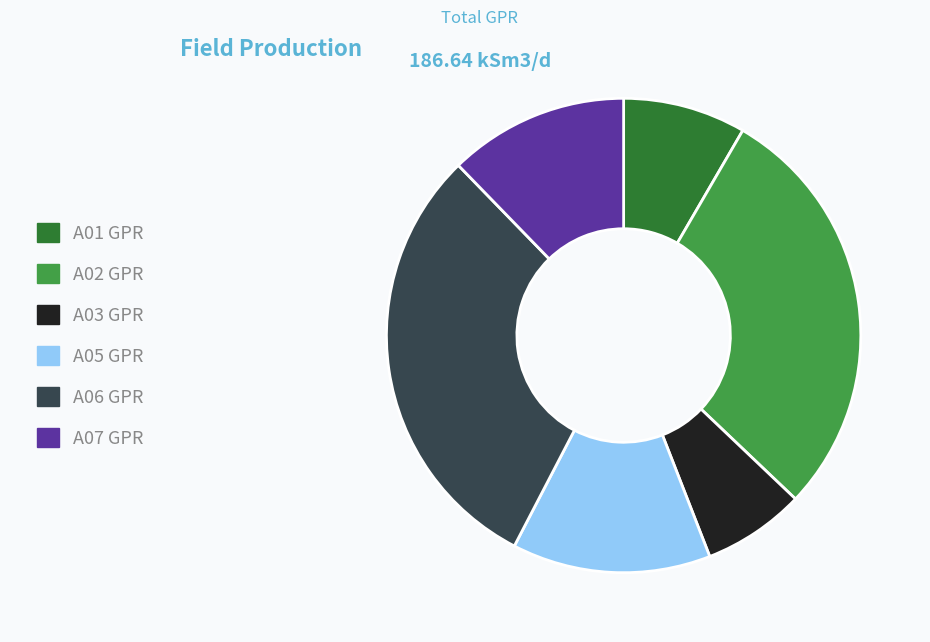

Rank the categories by value from highest to lowest.

A06 GPR, A02 GPR, A05 GPR, A07 GPR, A01 GPR, A03 GPR